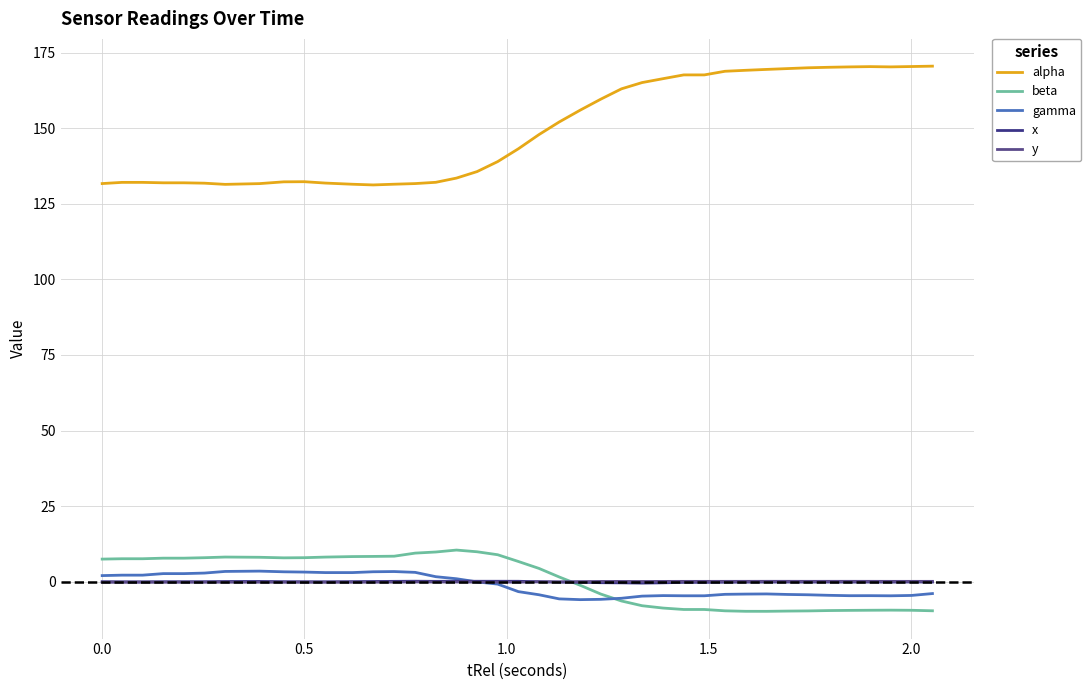

True or false: beta has more than 1 points higher than both neighbors.

True